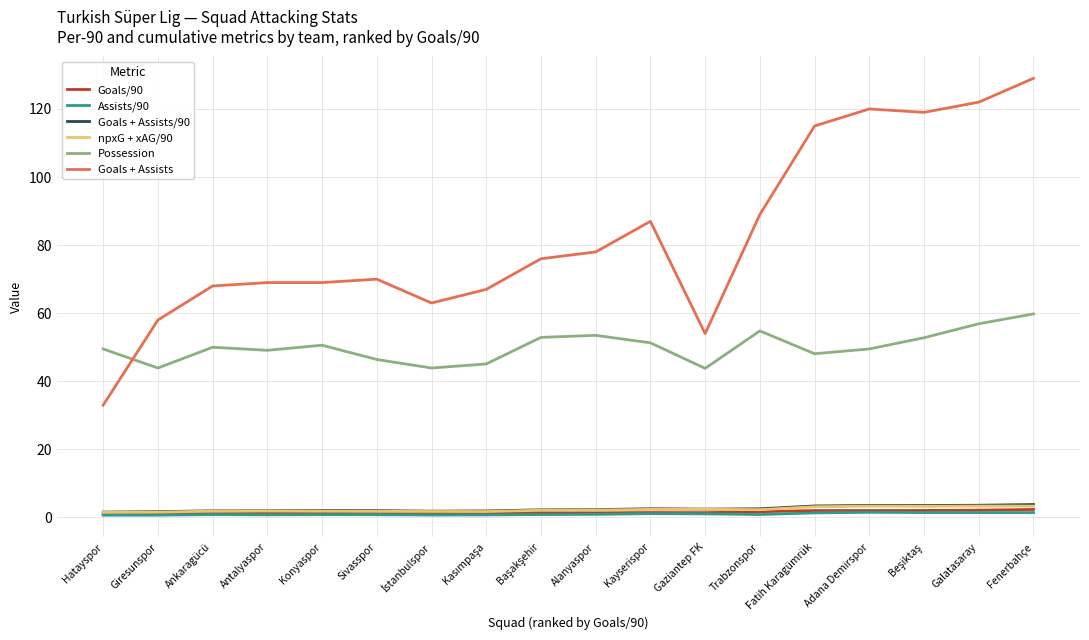

True or false: Goals/90 and Assists/90 cross at least once.

False